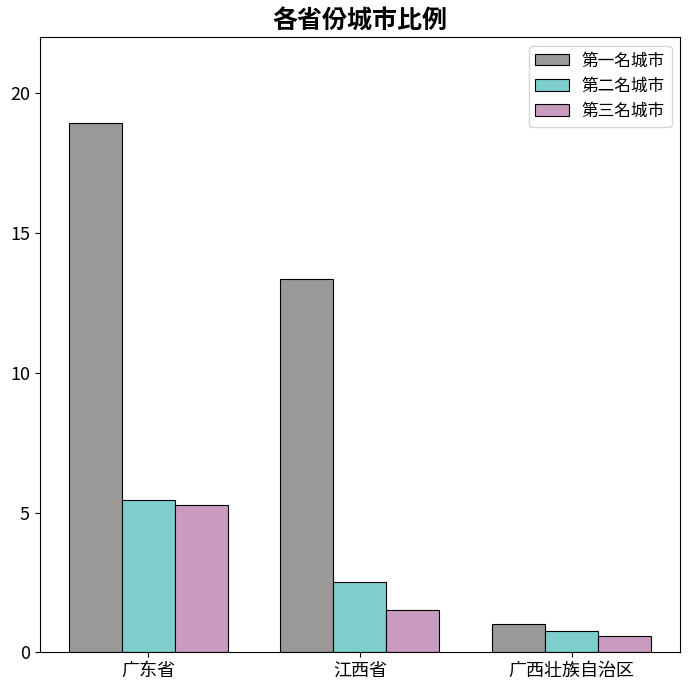

What is the label of the 2nd bar from the left?

江西省